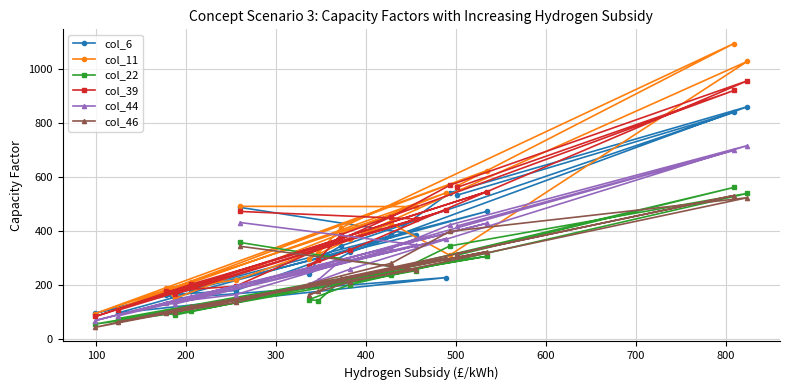

Which series has the largest range (max minus min)?

col_11